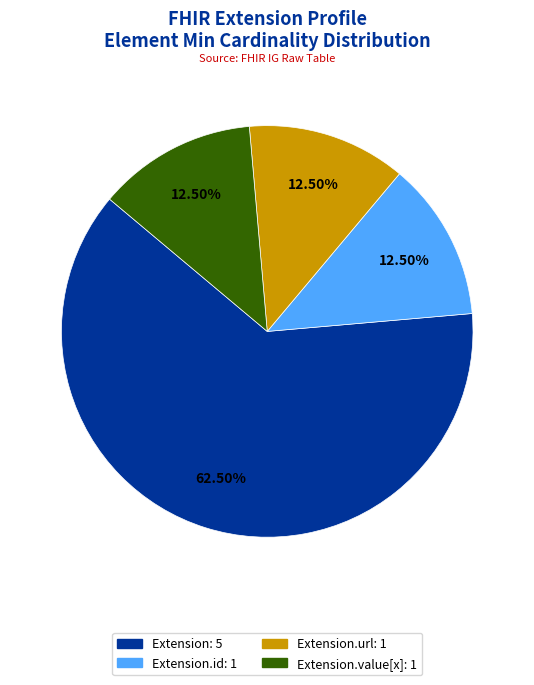

Does any single category account for the majority?

Yes